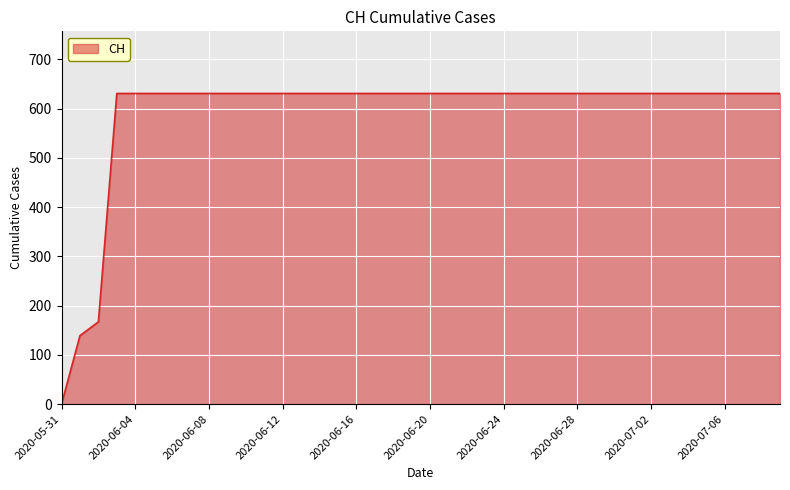

What is the difference between the maximum and minimum values?

631